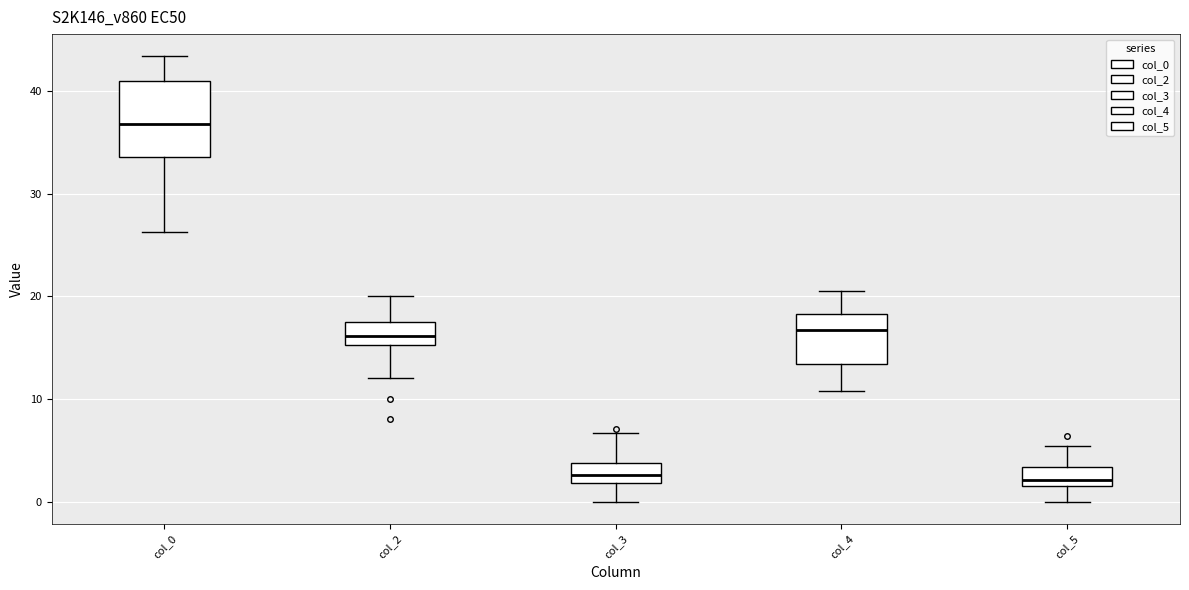

Reading left to right, read every box against the y-axis: the position of its median line, the range the box covers, and the ends of its whiskers. The values are not printed on the chart, so give them approximately, as read against the axis.

col_0: median 37, box 34 to 41, whiskers 26 to 43
col_2: median 16, box 15 to 18, whiskers 12 to 20
col_3: median 3, box 2 to 4, whiskers 0 to 7
col_4: median 17, box 13 to 18, whiskers 11 to 21
col_5: median 2, box 1 to 3, whiskers 0 to 5